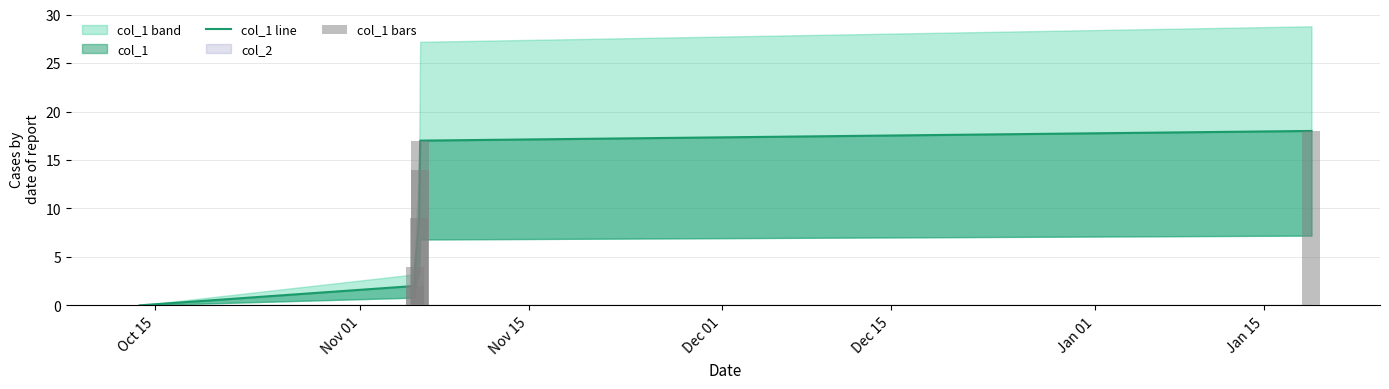

How many data points in col_1 bars are above 9?

3